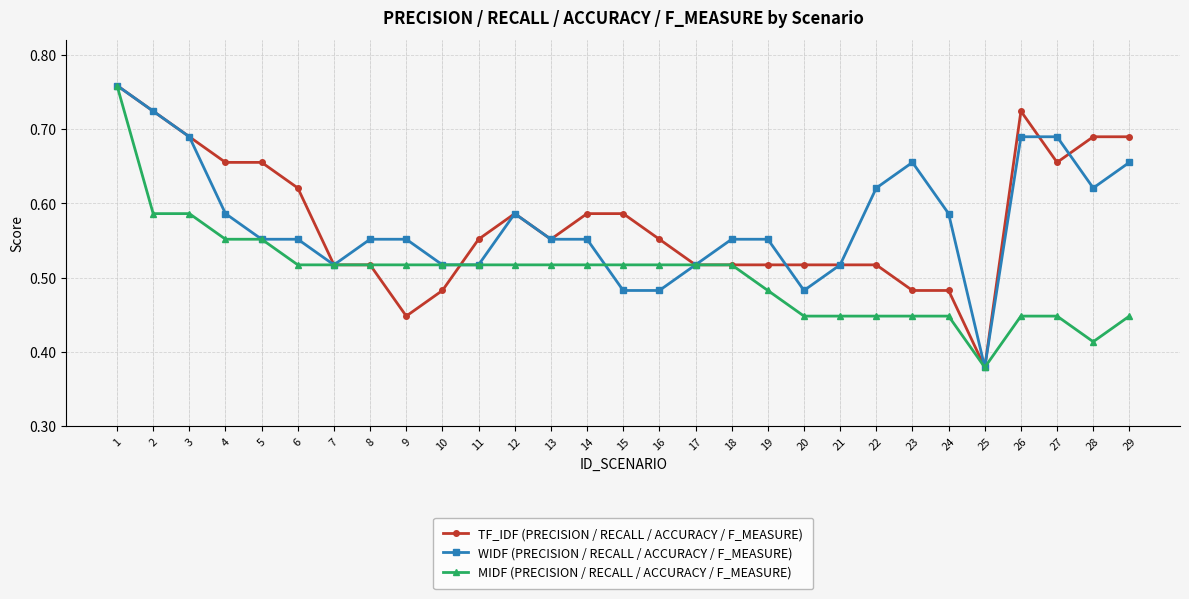

True or false: WIDF (PRECISION / RECALL / ACCURACY / F_MEASURE) has more than 1 interior local peaks.

True